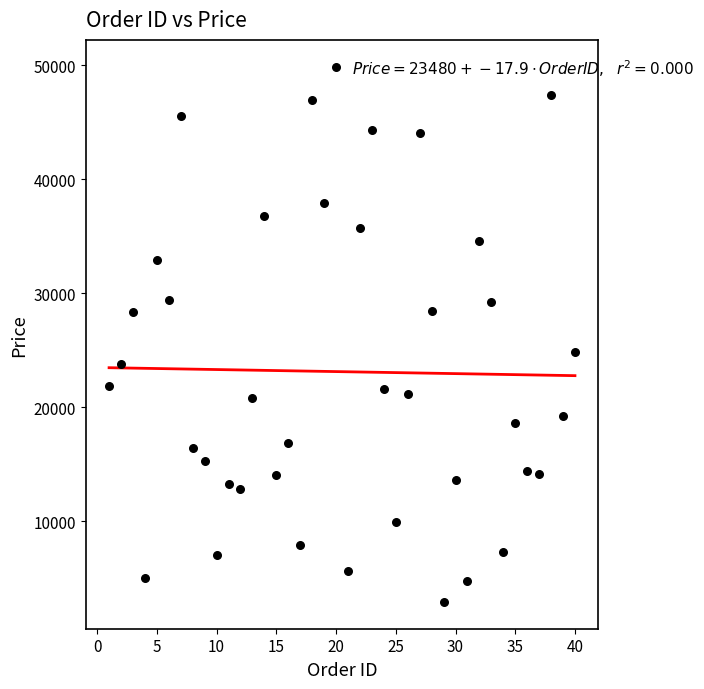

What is the range of Y values (max minus min)?

46991.7